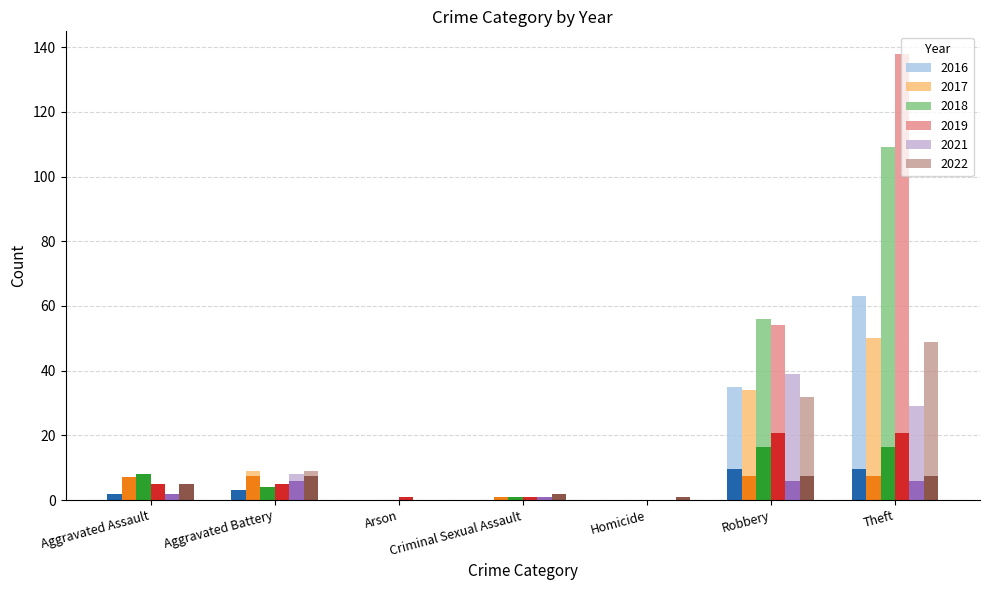

What is the difference between the highest and lowest values at Theft?

109